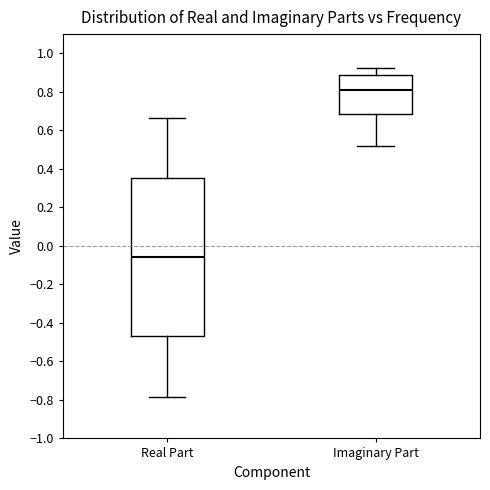

Which box is the tallest, from its lower edge to its upper edge?

Real Part